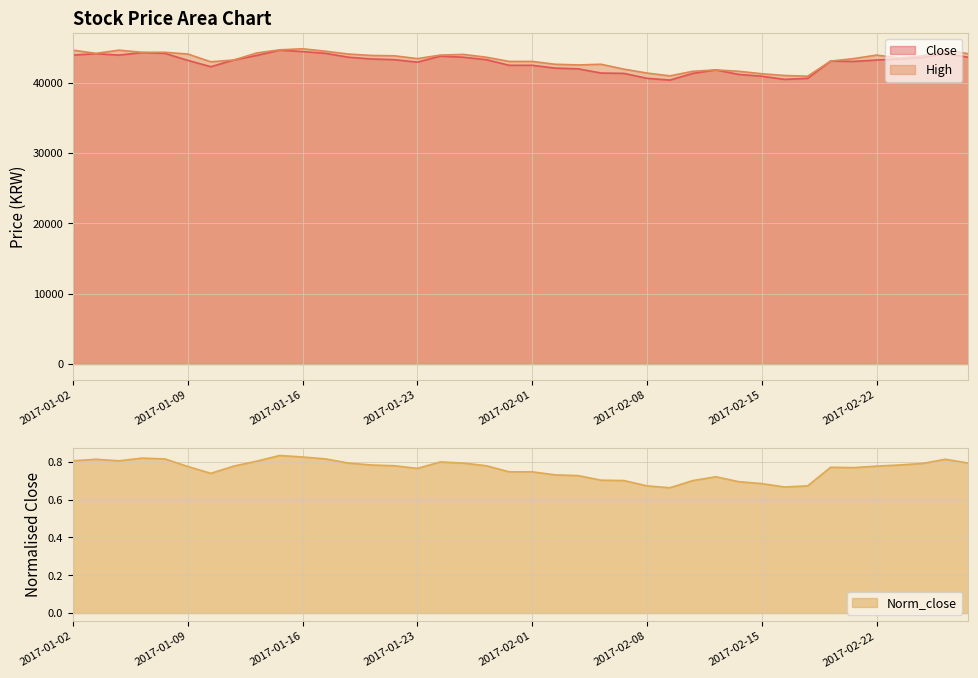

How many data points does each series have?

40